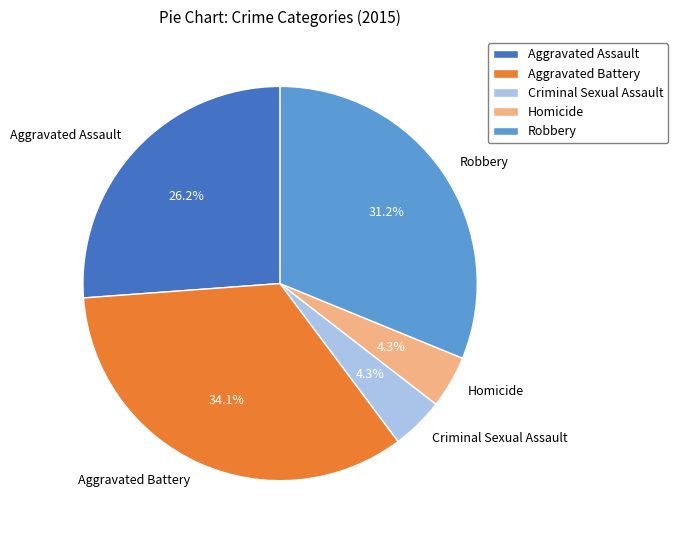

Which slice is the largest?

Aggravated Battery